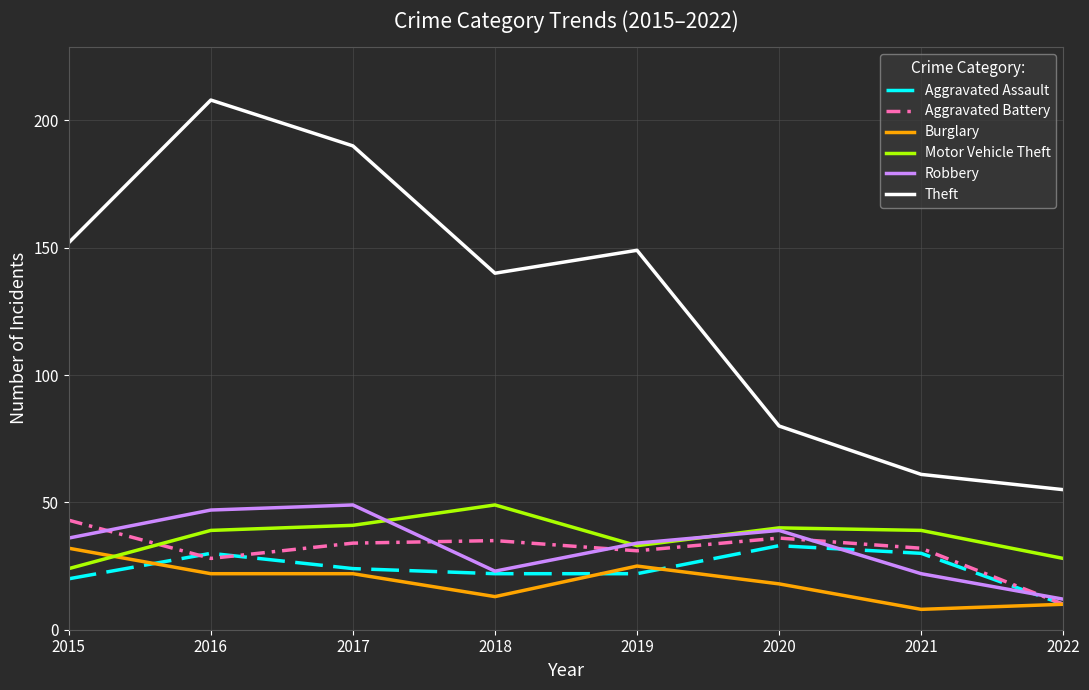

Read the Burglary value at 2017.

22